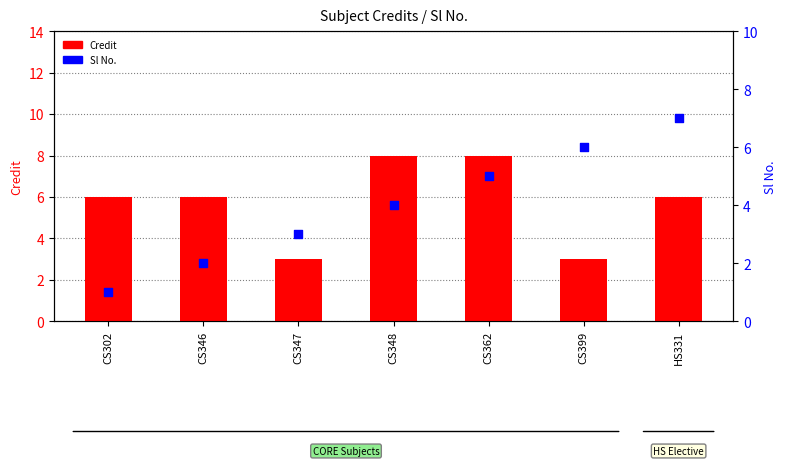

At which category is the sum across all series the highest?

CS362